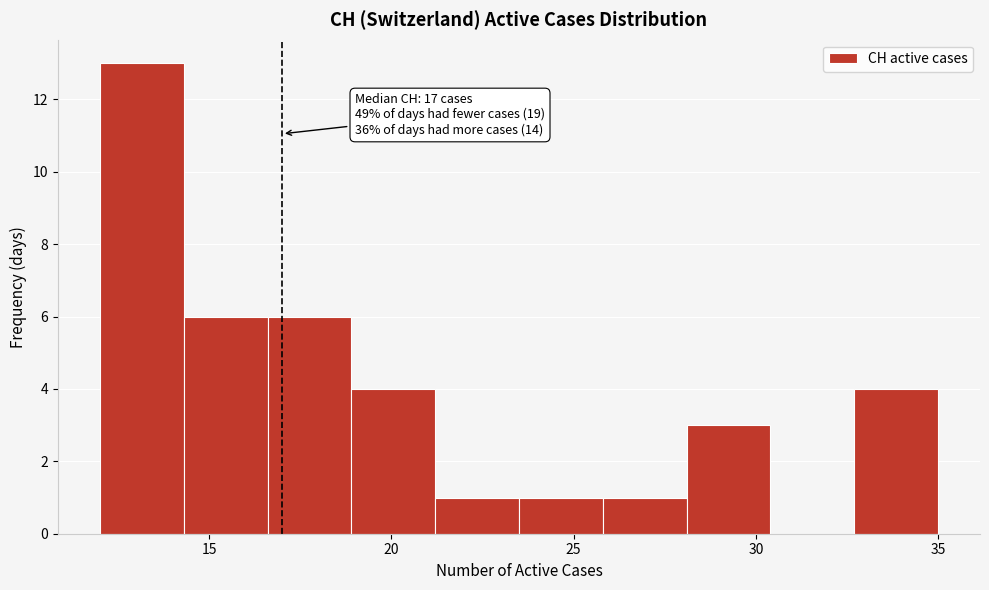

Over which range of the x-axis is the bar tallest?

12.0 to 14.3